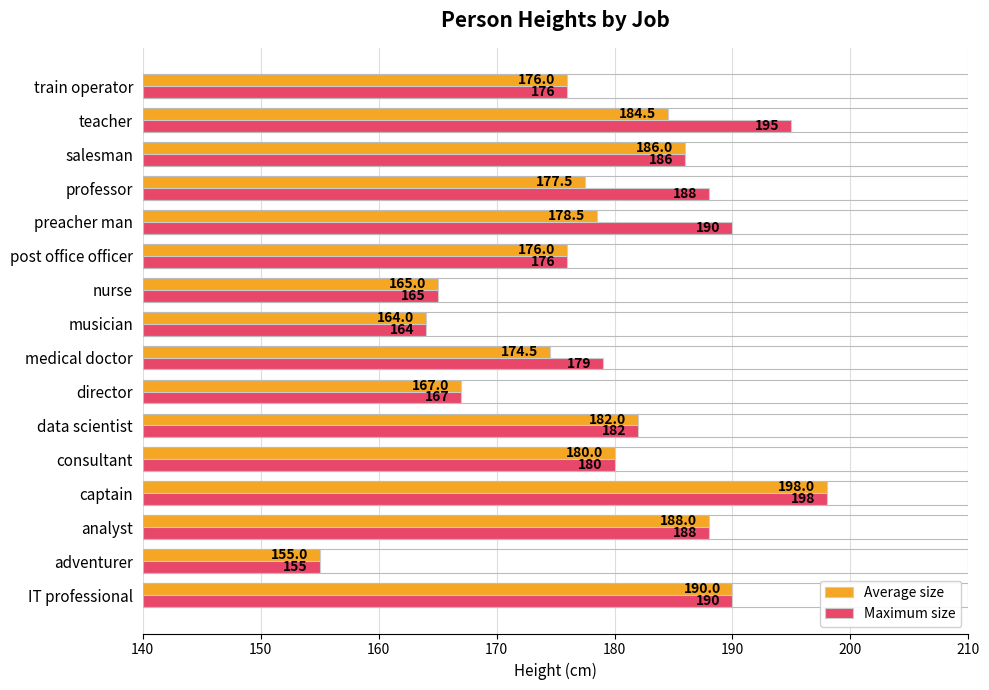

Read the Average size value at professor.

177.5